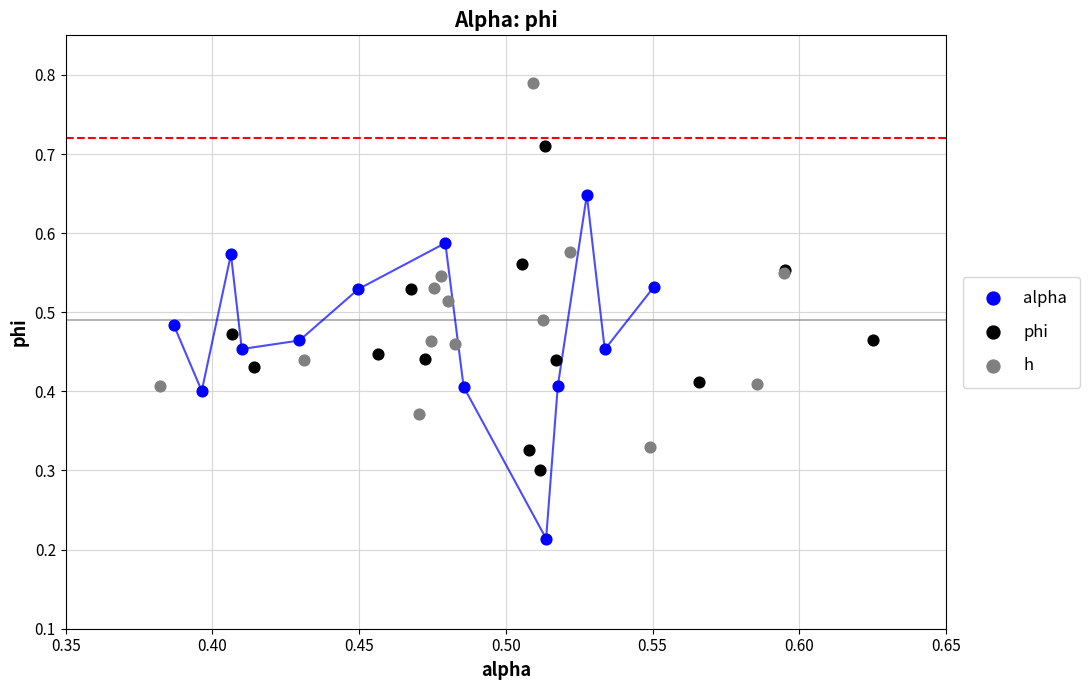

Which series reaches the minimum Y coordinate?

alpha